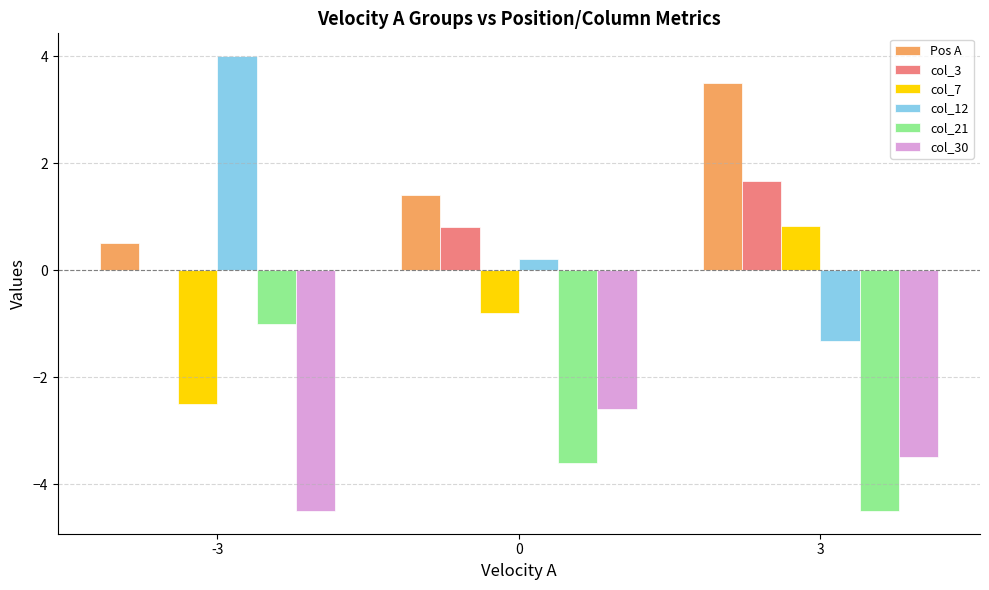

What is the maximum value for Pos A?

3.5